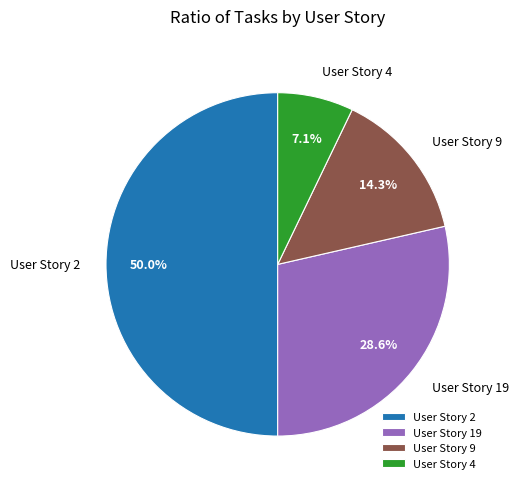

Do User Story 9 and User Story 2 together represent more than half of the pie?

Yes